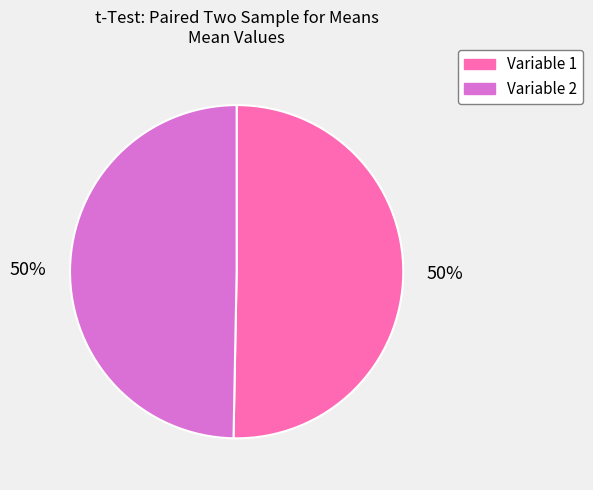

To the nearest percent, what portion does Variable 1 represent?

50%